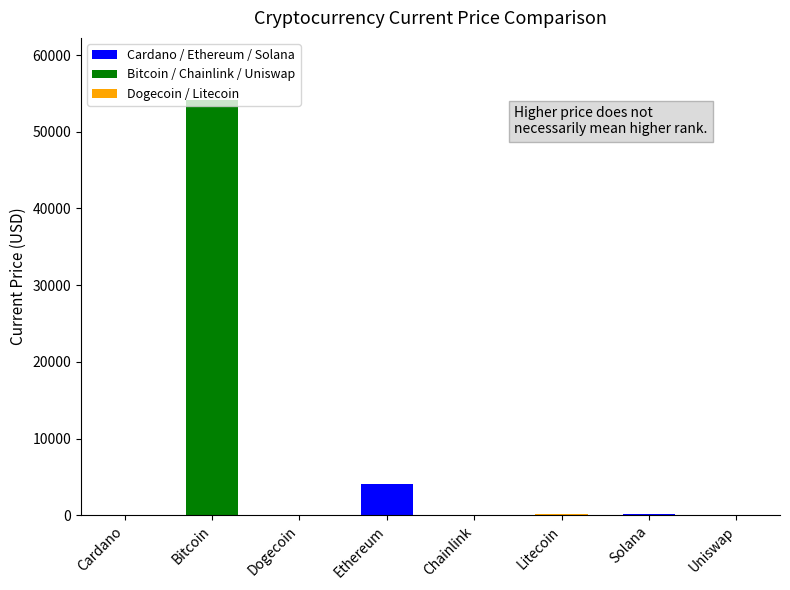

What is the minimum value shown in the chart?

0.2